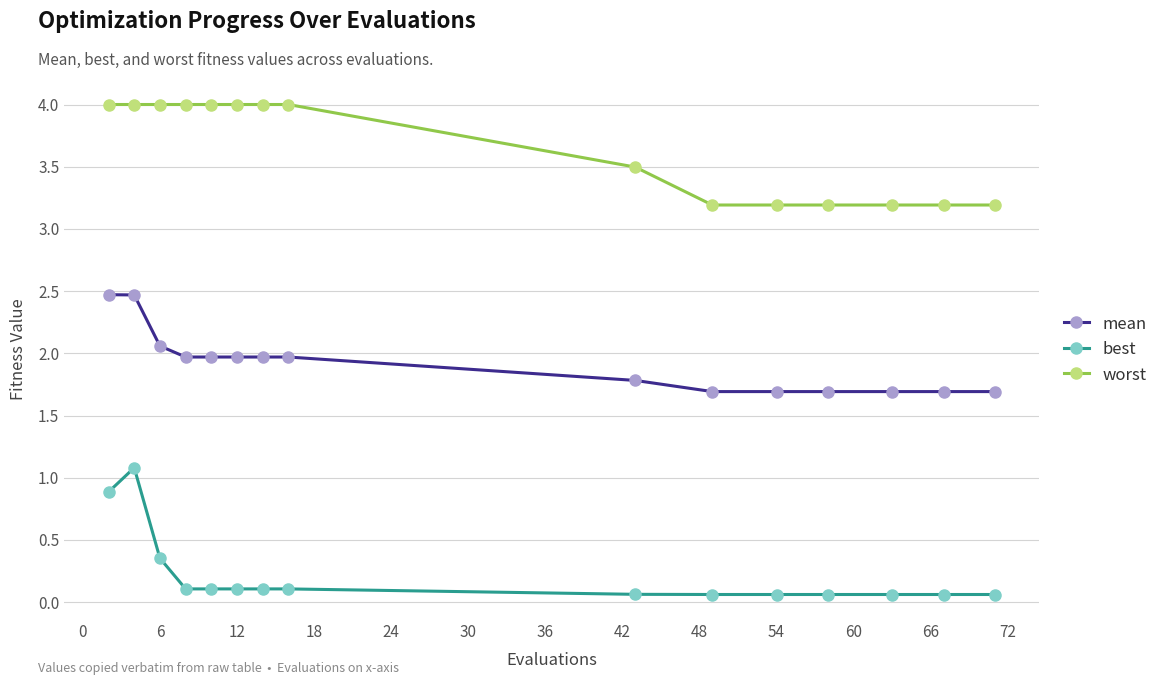

True or false: worst and mean cross at least once.

False